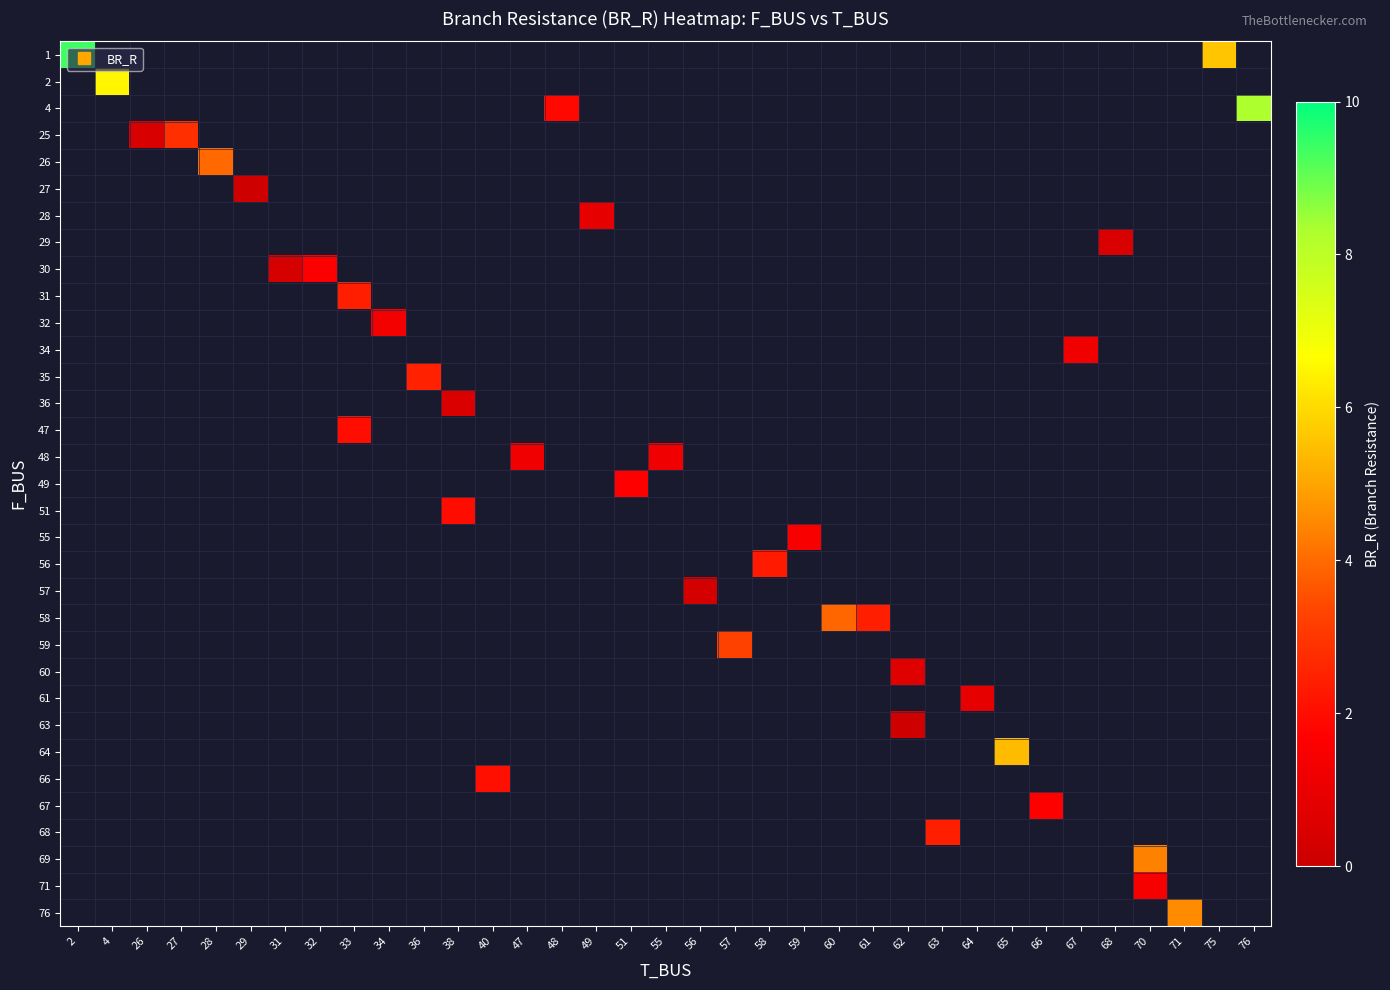

What is the minimum value shown in the chart?

0.1